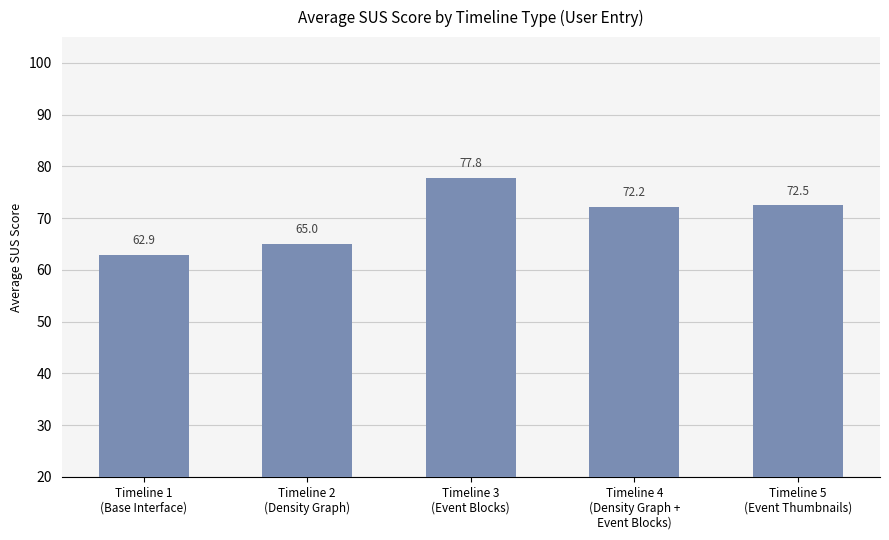

How many data points does each series have?

5